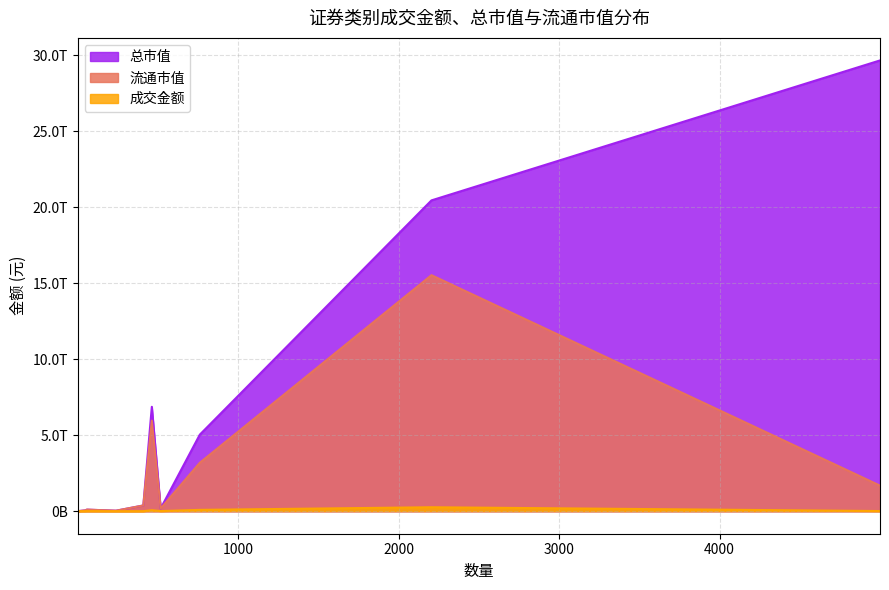

Which series has the largest total across all categories?

总市值